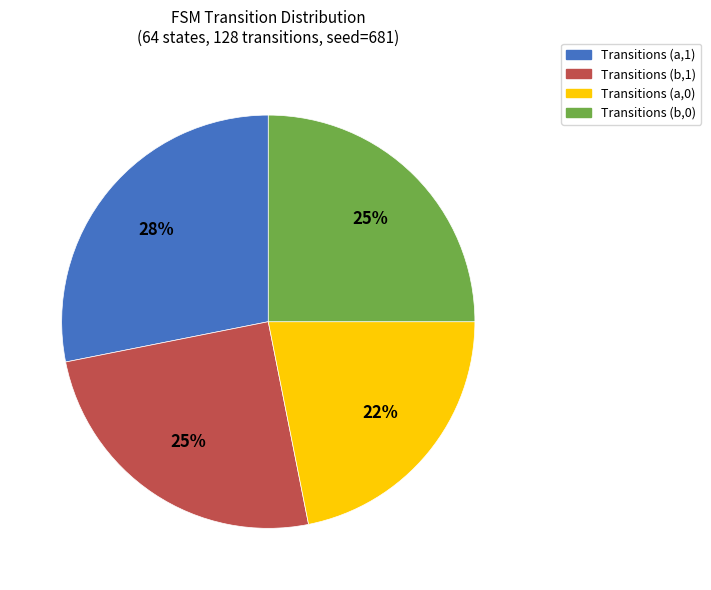

To the nearest percent, what is the difference between the largest and smallest slice percentages?

6%